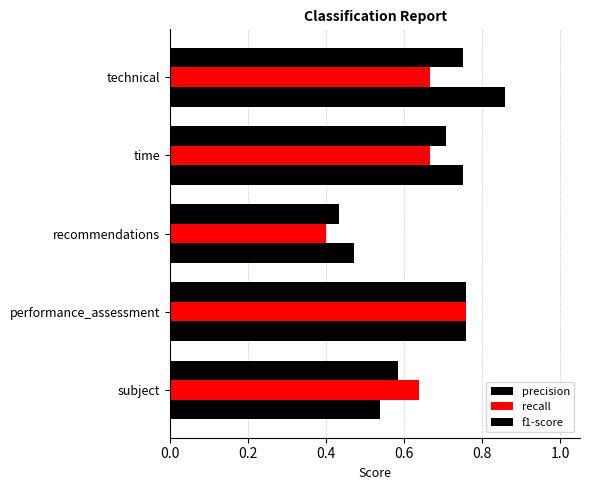

How many data points does each series have?

5